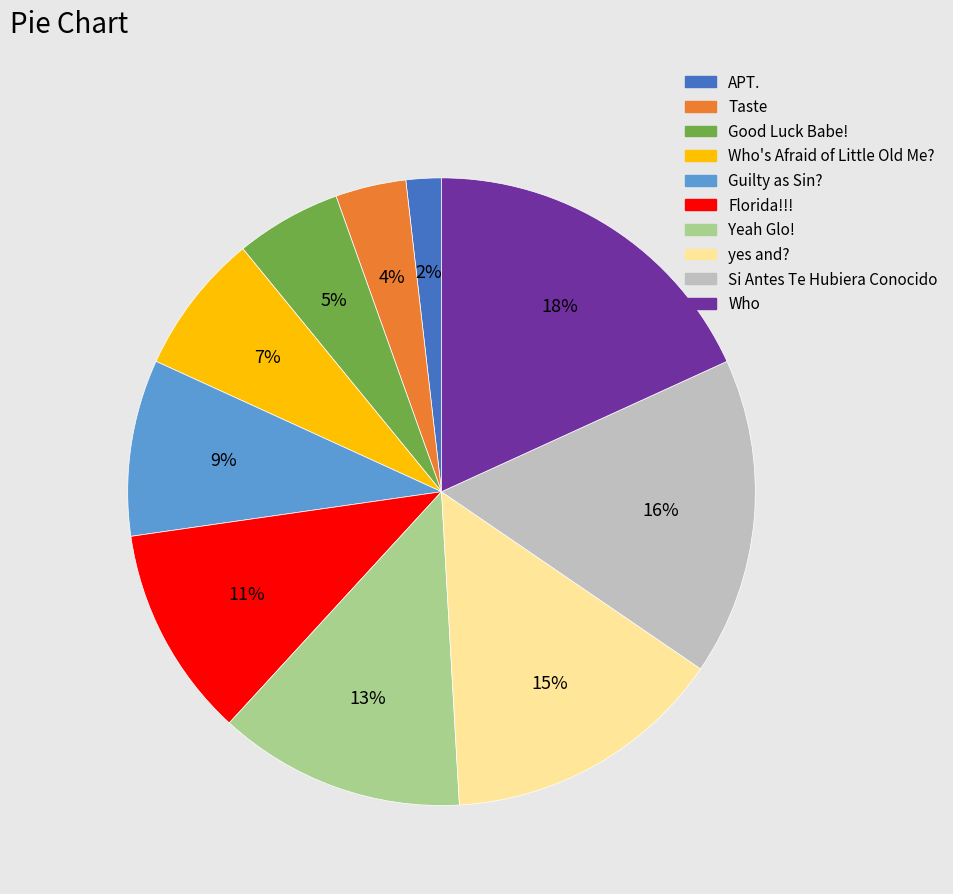

Is there any slice that represents more than half of the pie?

No